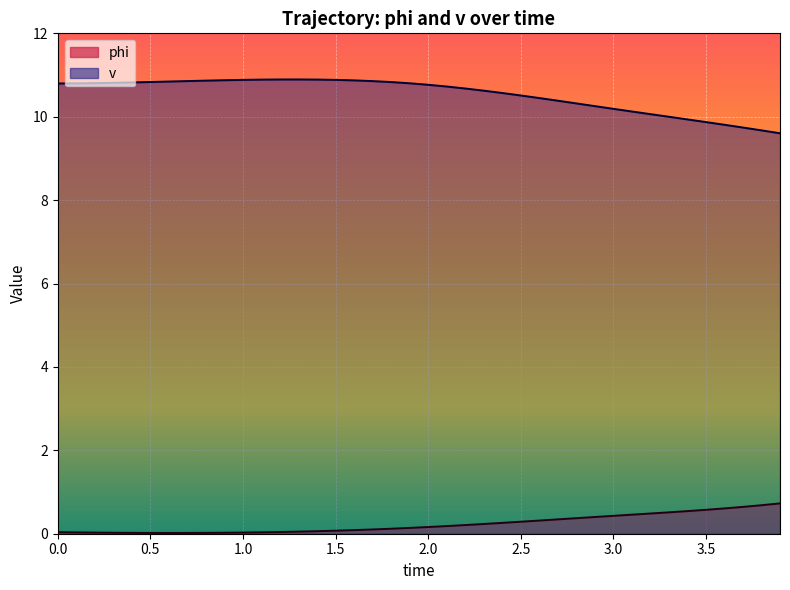

At how many categories does at least one series exceed 9?

11